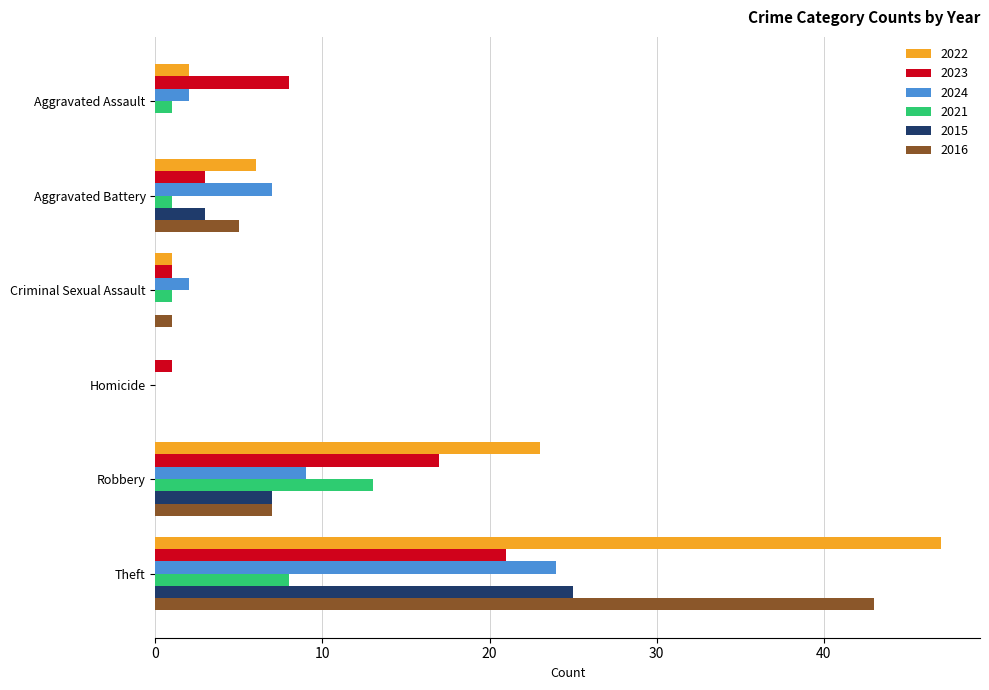

What is the total value across all series at Theft?

168